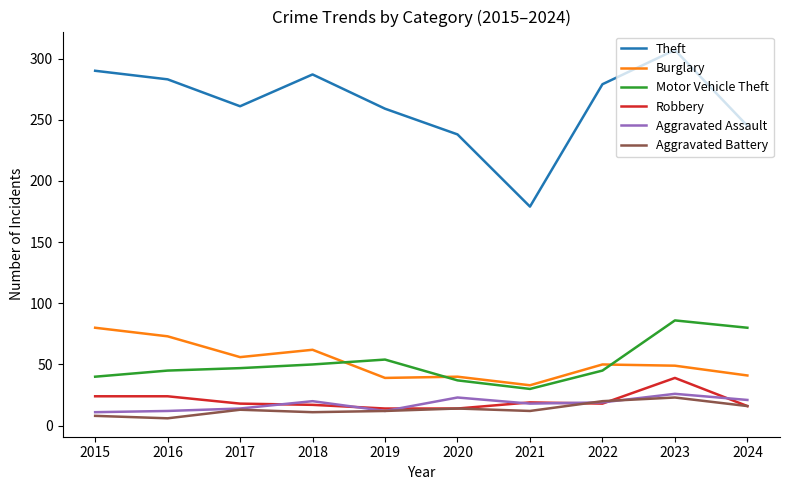

Is the value of Motor Vehicle Theft at 2017 greater than the value of Theft at 2021?

No